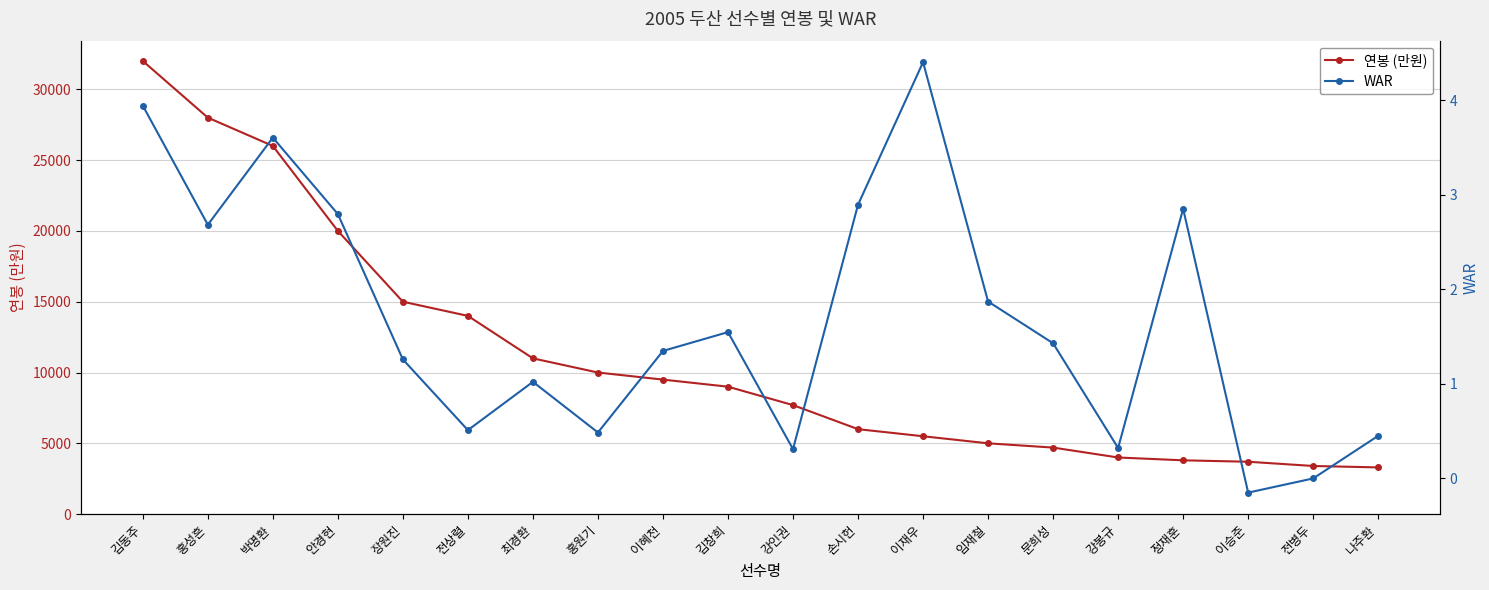

Reading left to right, list all the values displayed in this chart.

연봉 (만원): 김동주=32000.0	홍성흔=28000.0	박명환=26000.0	안경현=20000.0	장원진=15000.0	전상렬=14000.0	최경환=11000.0	홍원기=10000.0	이혜천=9500.0	김창희=9000.0	강인권=7700.0	손시헌=6000.0	이재우=5500.0	임재철=5000.0	문희성=4700.0	강봉규=4000.0	정재훈=3800.0	이승준=3700.0	전병두=3400.0	나주환=3300.0
WAR: 김동주=3.9	홍성흔=2.7	박명환=3.6	안경현=2.8	장원진=1.3	전상렬=0.5	최경환=1.0	홍원기=0.5	이혜천=1.3	김창희=1.5	강인권=0.3	손시헌=2.9	이재우=4.4	임재철=1.9	문희성=1.4	강봉규=0.3	정재훈=2.9	이승준=-0.1	전병두=0.0	나주환=0.5